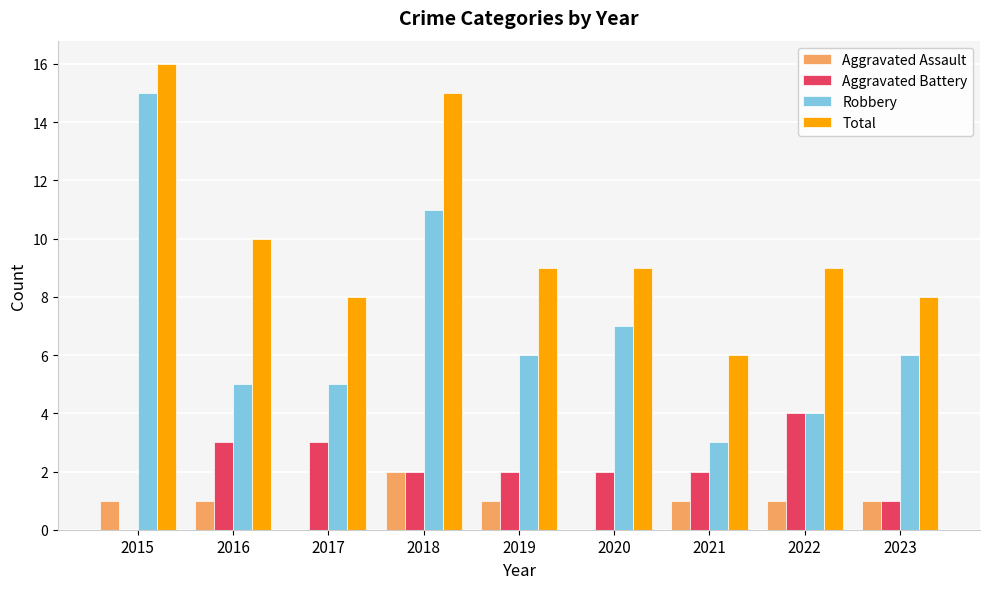

Reading left to right, what are all the values shown in this chart?

Aggravated Assault: 2015=1	2016=1	2017=0	2018=2	2019=1	2020=0	2021=1	2022=1	2023=1
Aggravated Battery: 2015=0	2016=3	2017=3	2018=2	2019=2	2020=2	2021=2	2022=4	2023=1
Robbery: 2015=15	2016=5	2017=5	2018=11	2019=6	2020=7	2021=3	2022=4	2023=6
Total: 2015=16	2016=10	2017=8	2018=15	2019=9	2020=9	2021=6	2022=9	2023=8